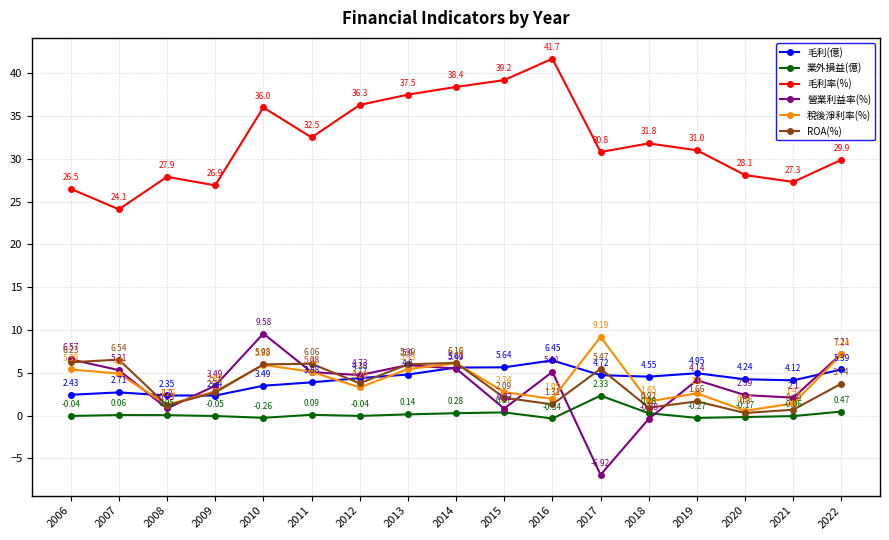

Is the value of 毛利(億) at 2015 greater than the value of 業外損益(億) at 2010?

Yes